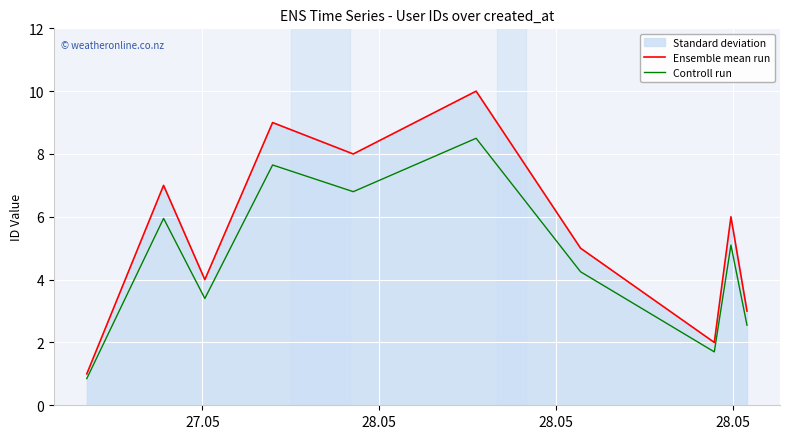

Which series has the largest total across all categories?

Ensemble mean run